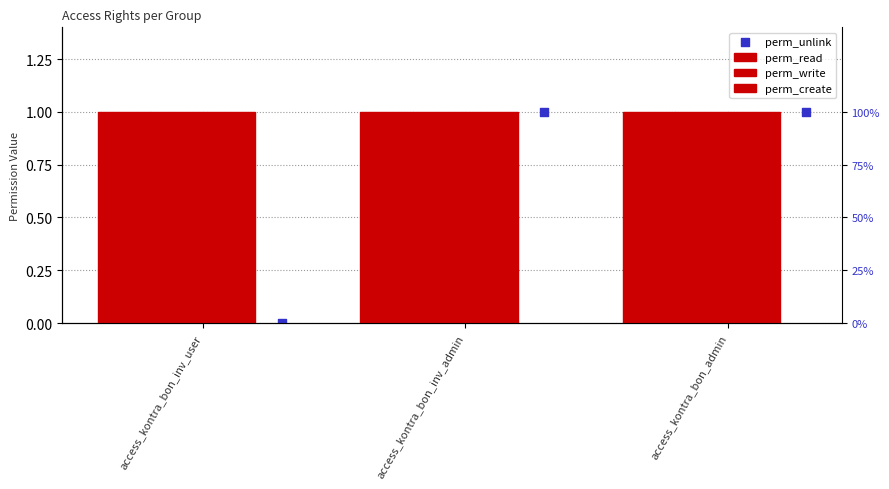

Which series contains the lowest Y value?

perm_unlink